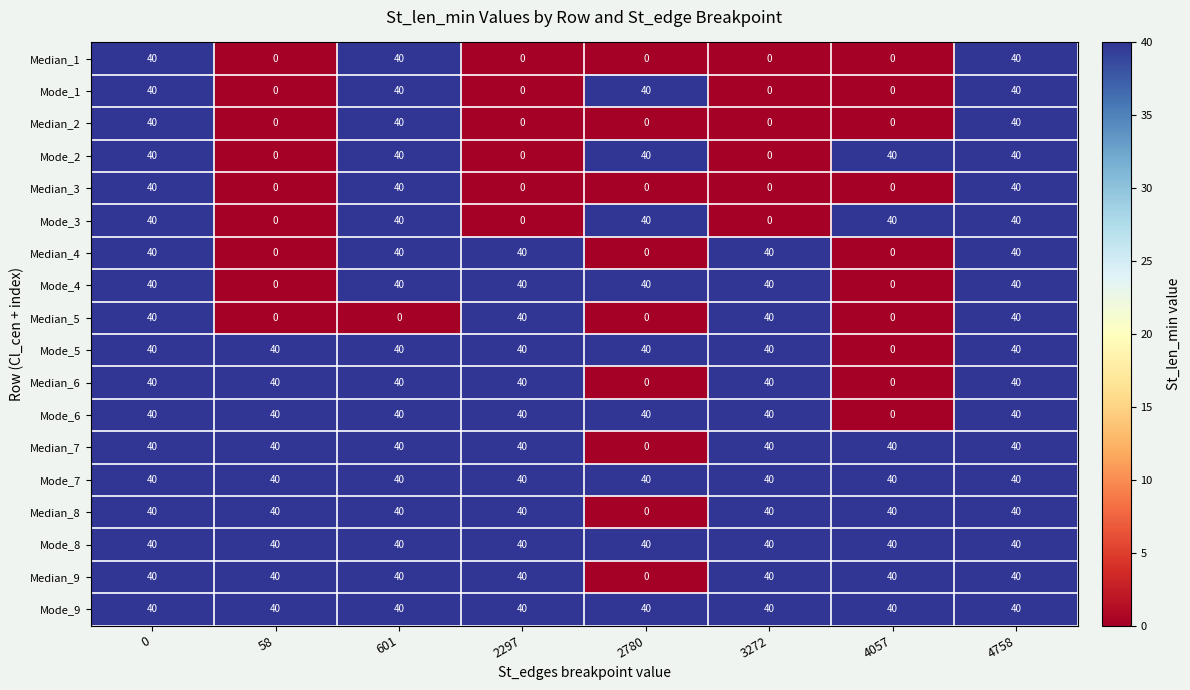

What is the approximate value of Median_9 at 4057, to the nearest 5?

40